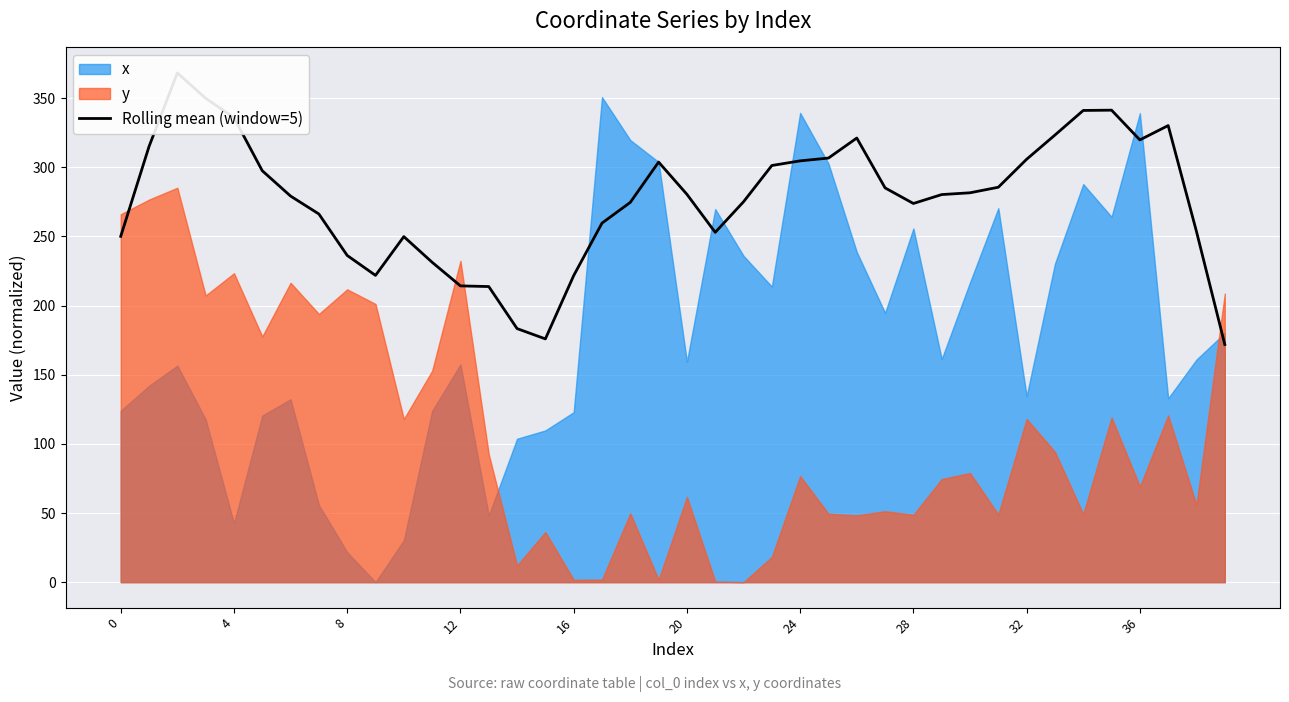

The value at 36 is 319.8. True or false?

True